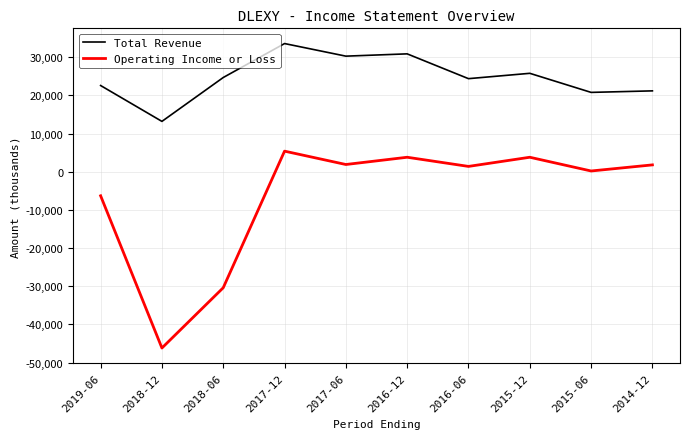

Where is Operating Income or Loss nearest to the value -20400?

2018-06